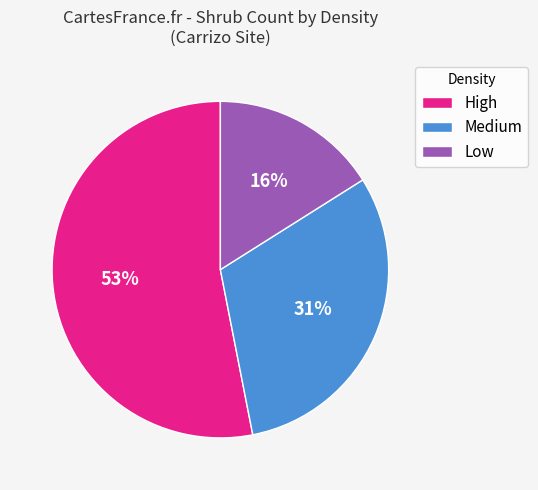

Is it true that High is 43% of the pie?

False